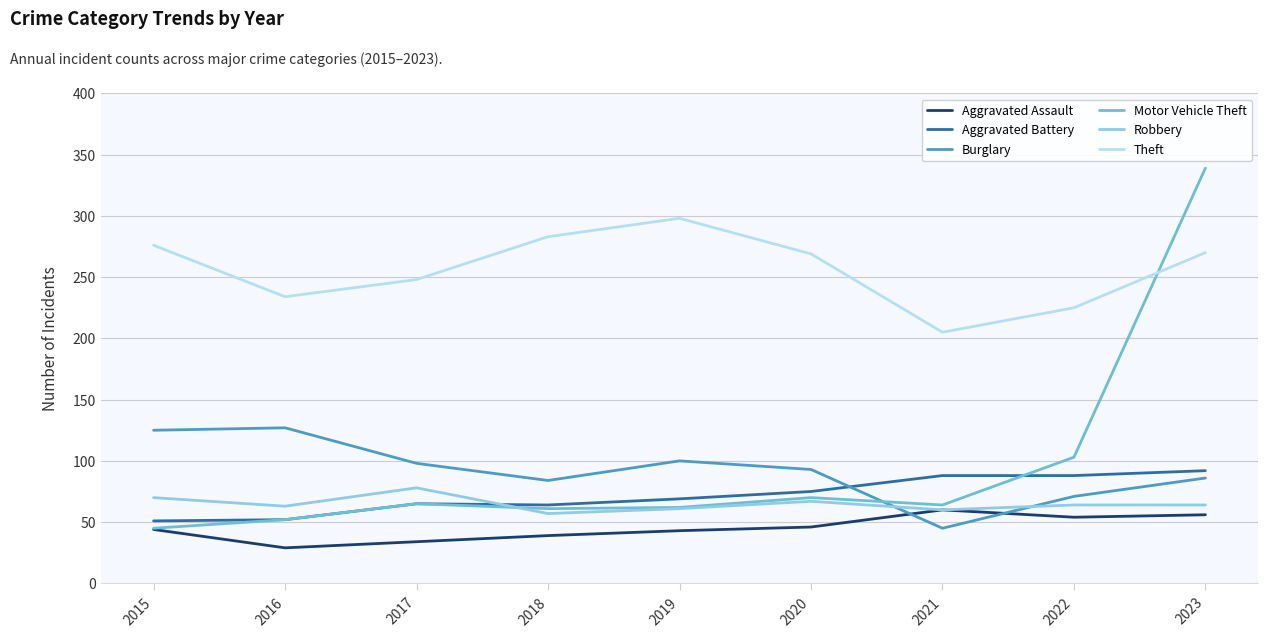

True or false: Burglary has a value of 93 at 2020.

True